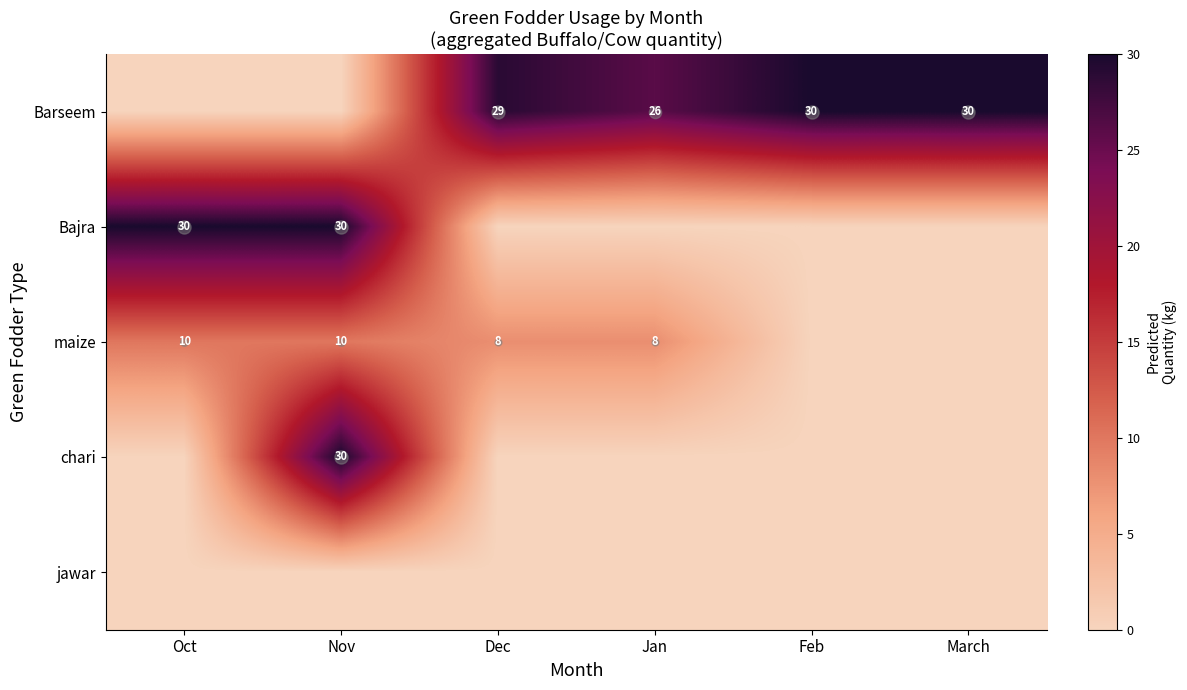

Is it true that Bajra equals 20 at Dec?

False